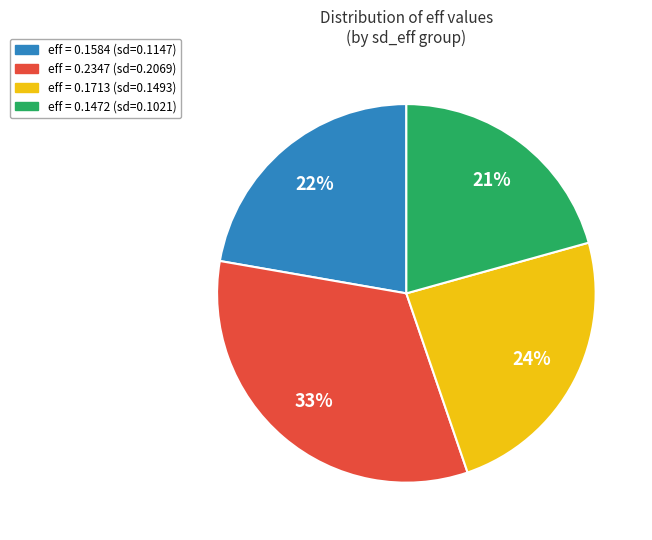

Is there any slice that represents more than half of the pie?

No